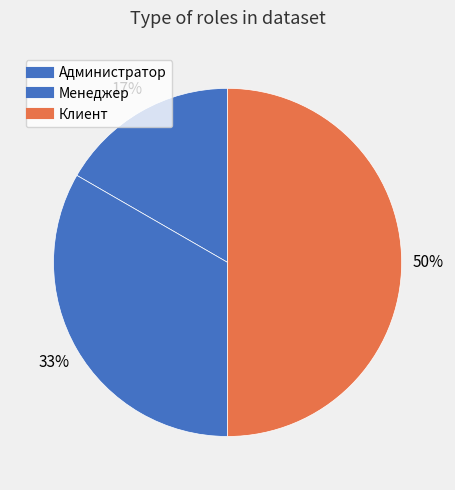

How many segments does this pie chart have?

3